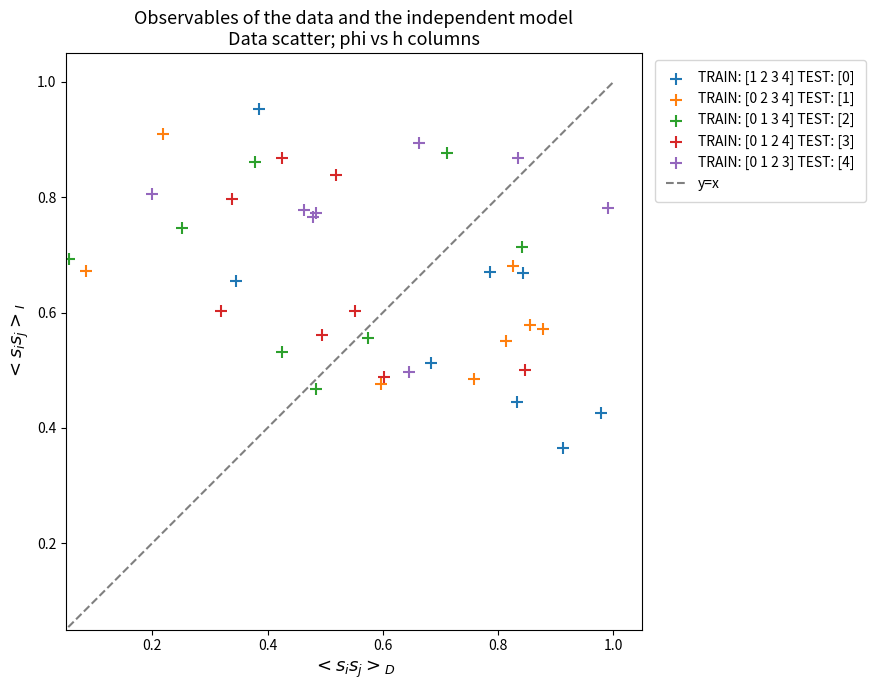

Which series reaches the minimum Y coordinate?

TRAIN: [1 2 3 4] TEST: [0]